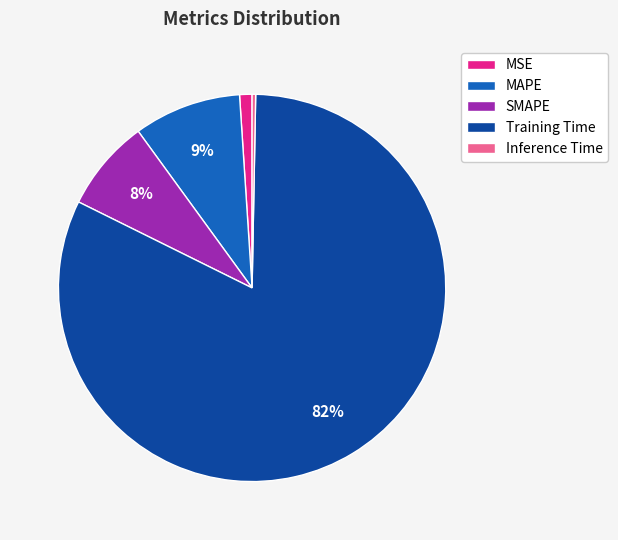

Do MAPE and Inference Time together represent more than half of the pie?

No